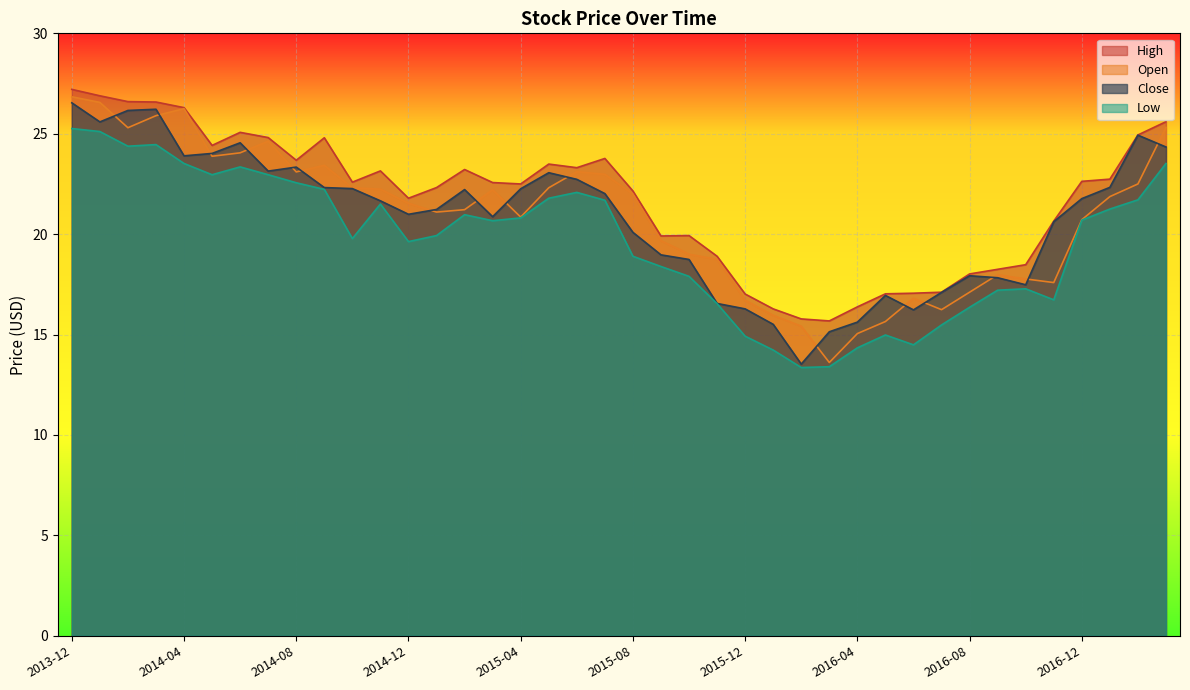

Where is Close nearest to the value 20?

2015-08